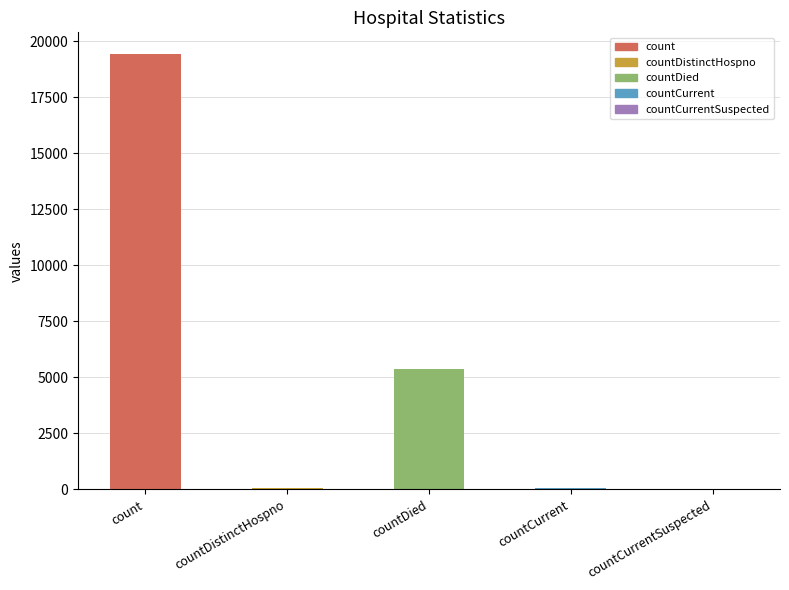

Are the bars grouped side by side (vs. stacked)?

No